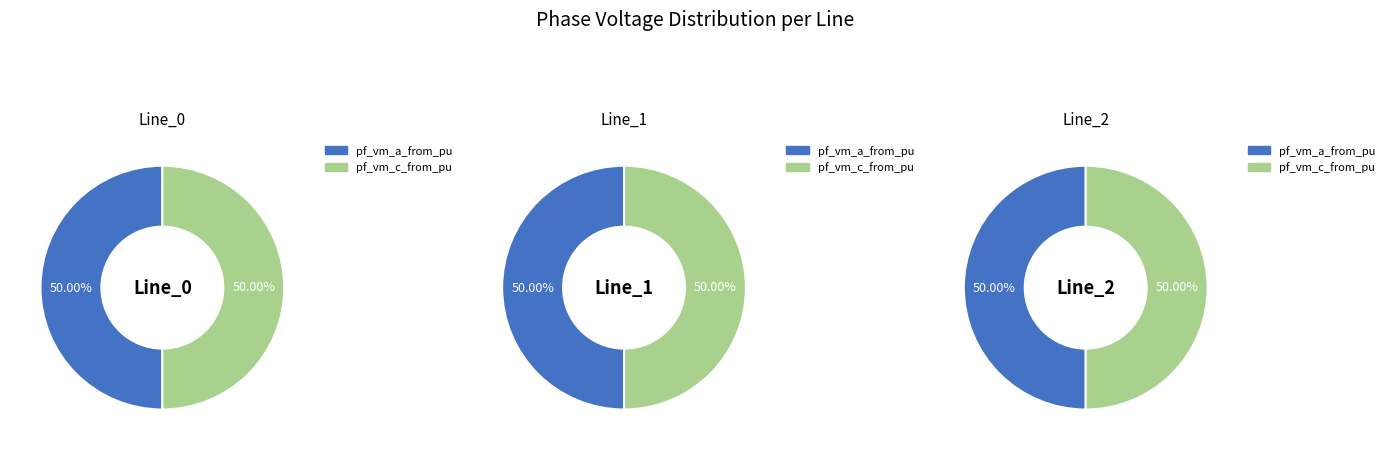

What percentage is the Line_0 slice, to the nearest percent?

33%